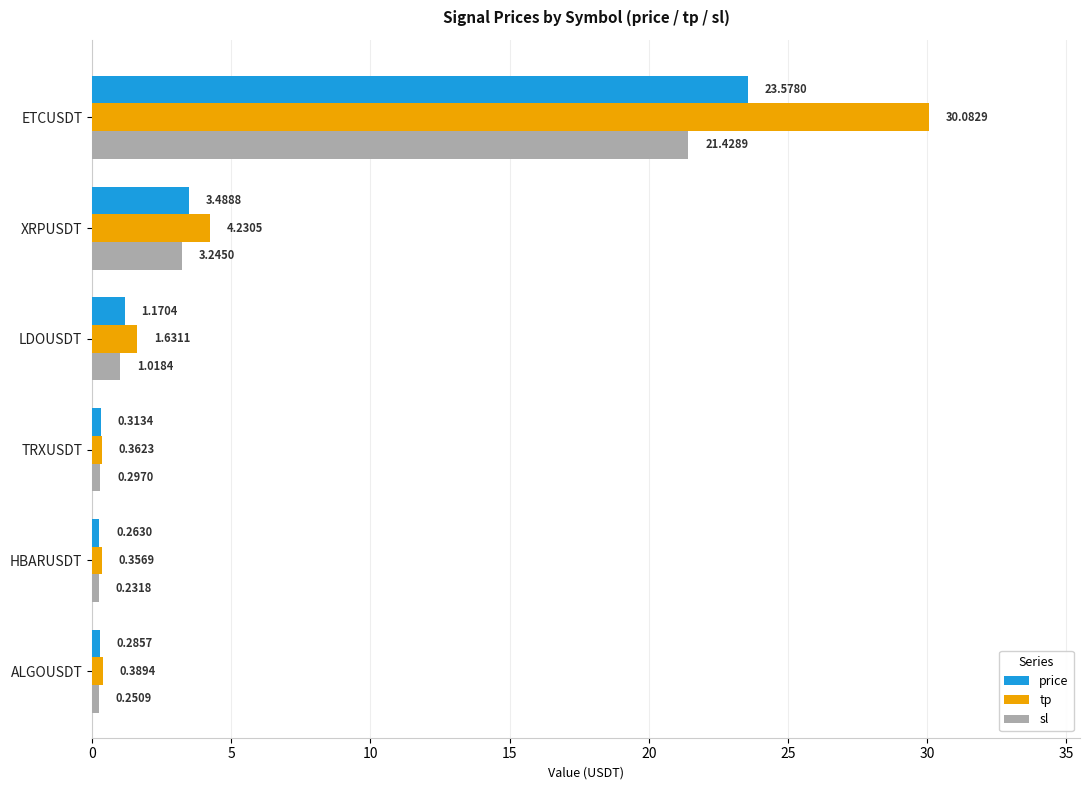

At which category is the sum across all series the highest?

ETCUSDT